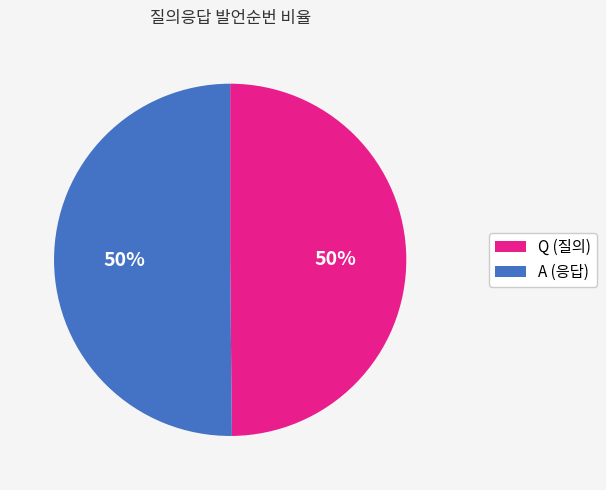

Do A (응답) and Q (질의) together represent more than half of the pie?

Yes